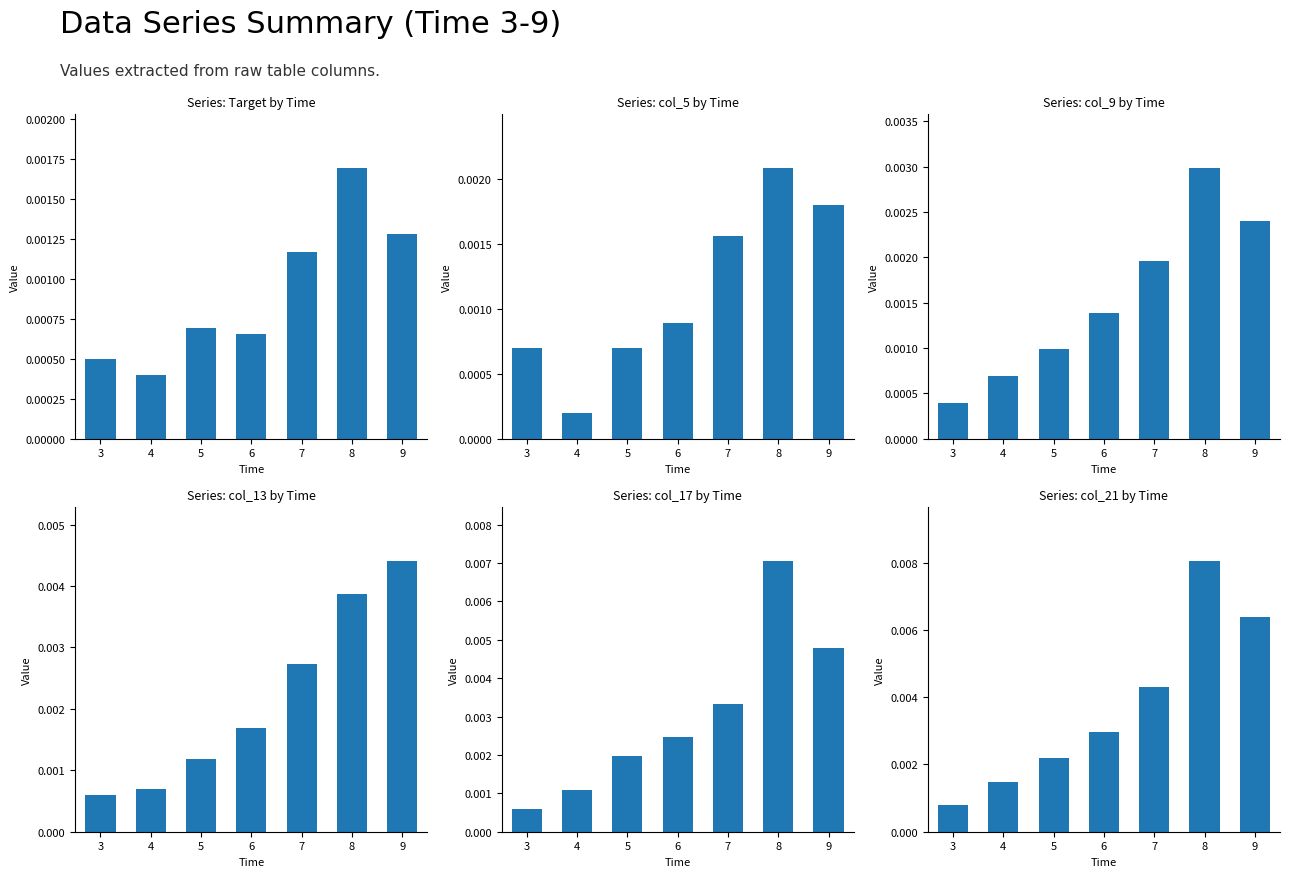

The col_13 series shows 0.0 at 9. True or false?

False